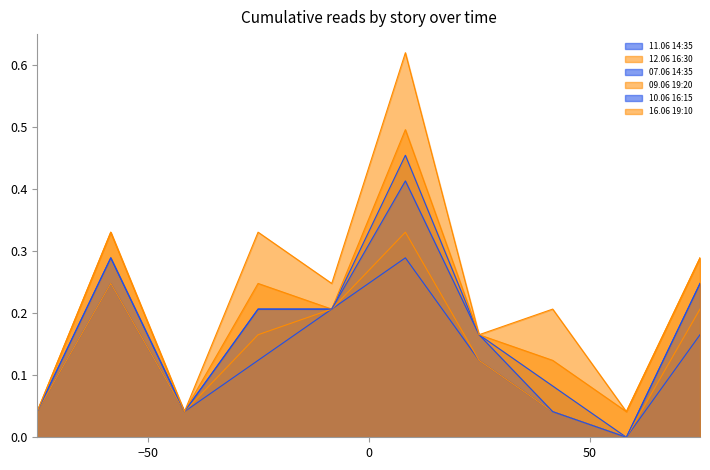

True or false: 09.06 19:20 and 12.06 16:30 cross at least once.

False